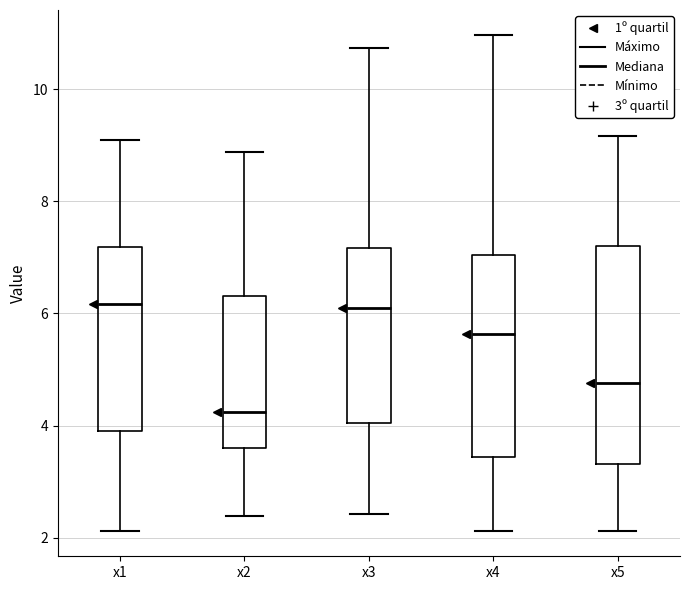

Comparing the boxes themselves (not the whiskers), which one is the tallest?

x5